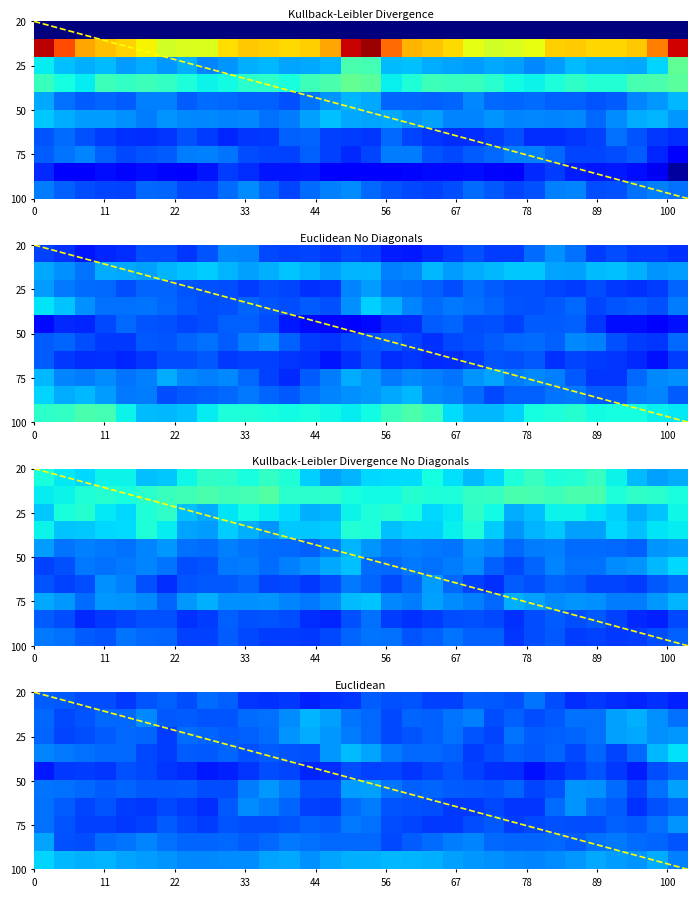

What is the greatest value displayed?

72.2